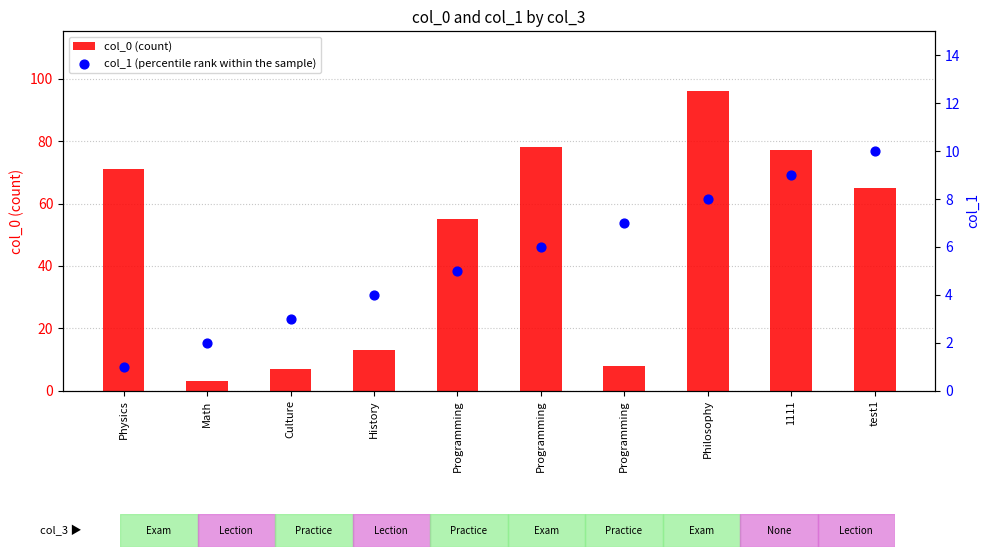

Which series has the widest spread of Y values?

col_0 (count)